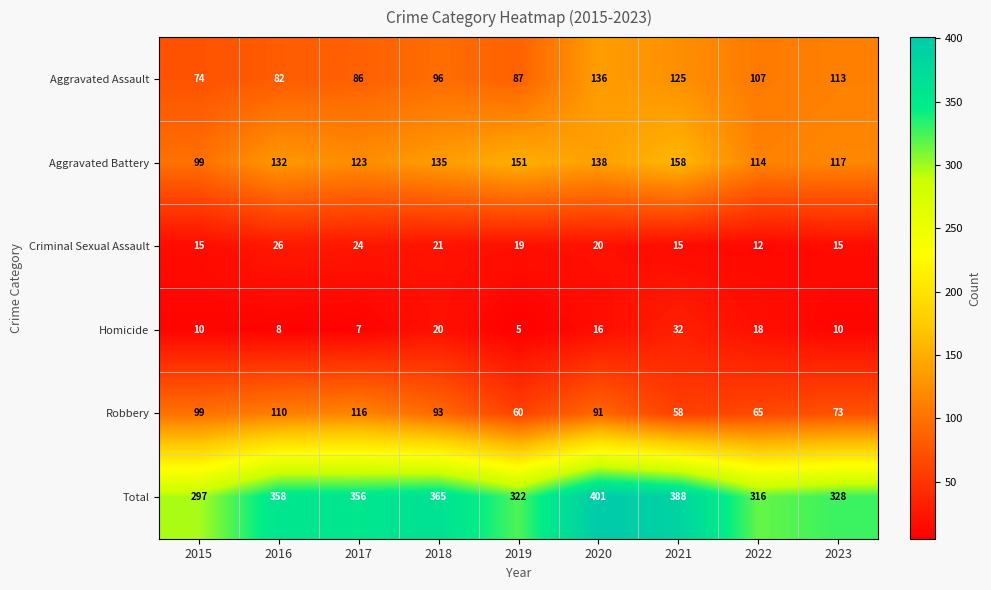

What value does the Robbery series have at 2023, to the nearest 10?

70